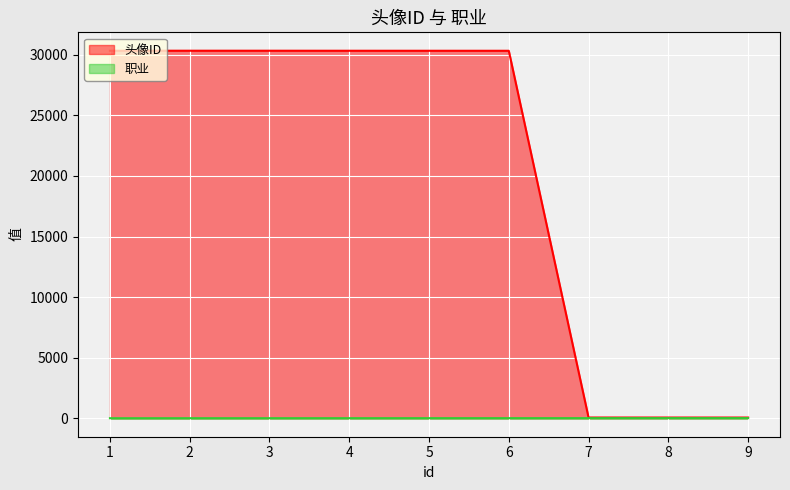

Reading right to left, transcribe all the data shown in this chart.

头像ID: 9=65	8=66	7=67	6=30326	5=30327	4=30328	3=30330	2=30331	1=30329
职业: 9=19	8=18	7=17	6=16	5=15	4=14	3=13	2=12	1=11